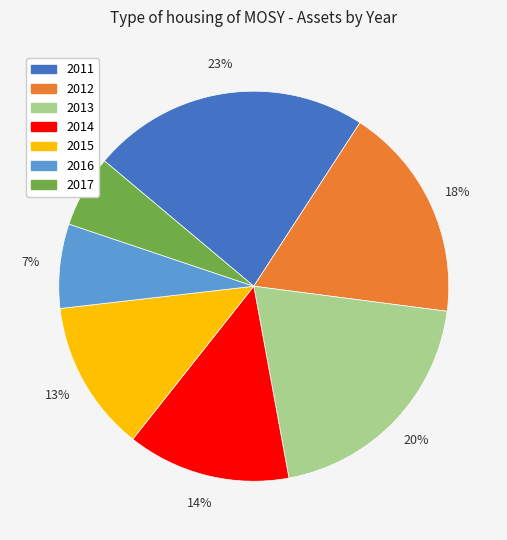

Is there any slice that represents more than half of the pie?

No